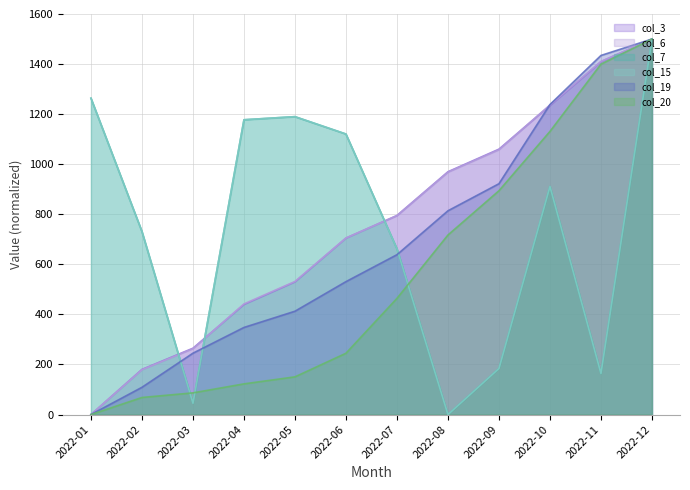

Is the value of col_3 at 2022-05 greater than the value of col_20 at 2022-09?

Yes